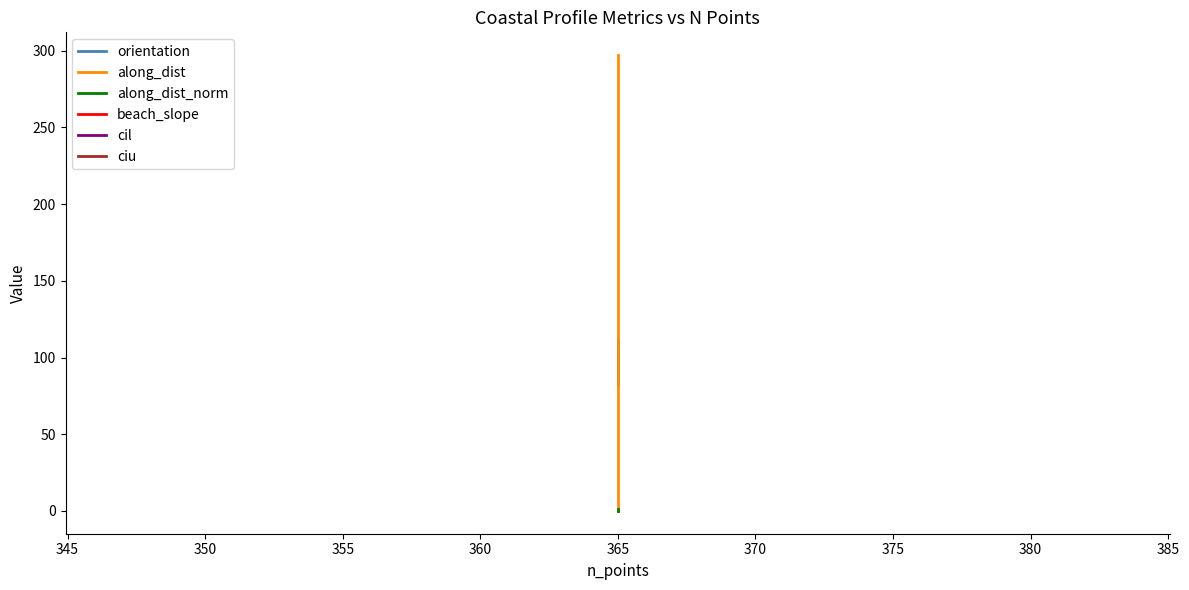

Is it true that along_dist_norm equals 0.1 at 365?

False